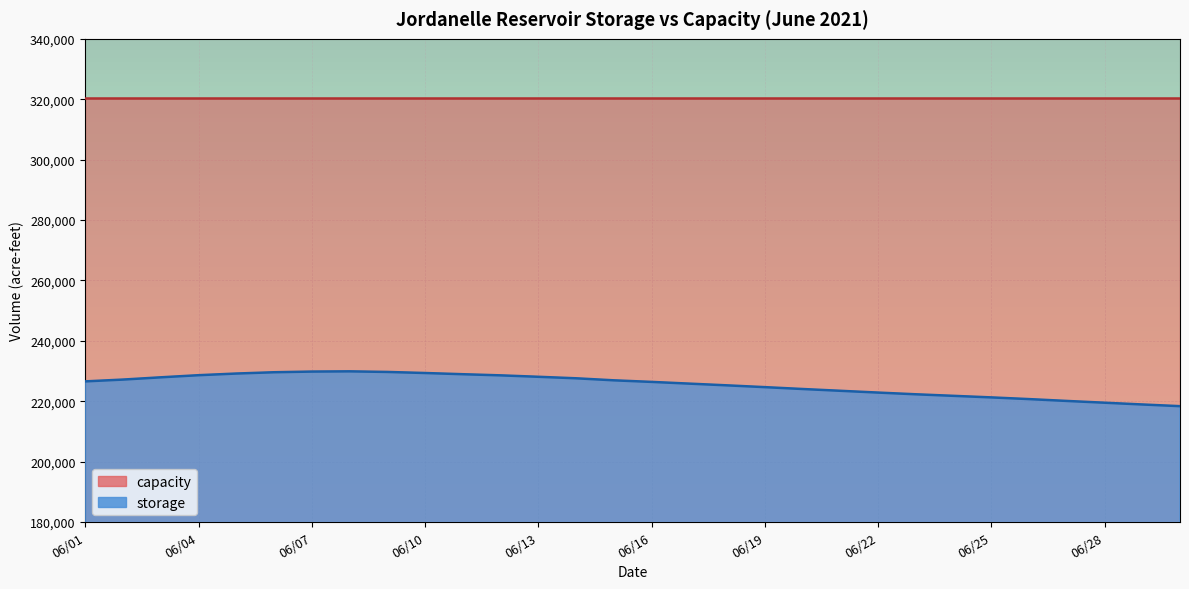

What is the sum of the values at 06/29 and 06/14?

446524